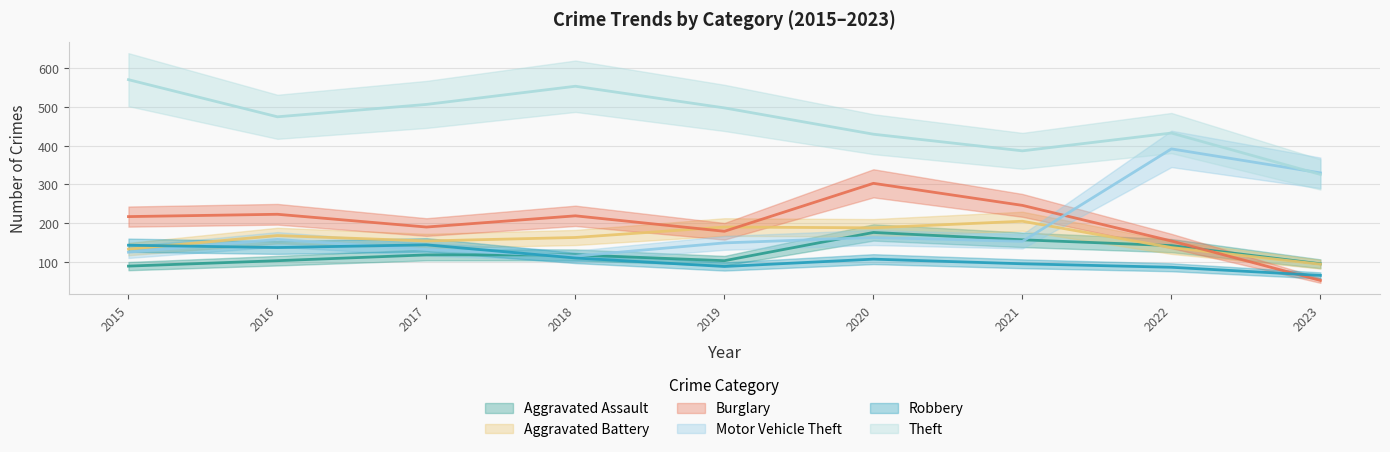

Which has a higher value, 2020 or 2015?

2020